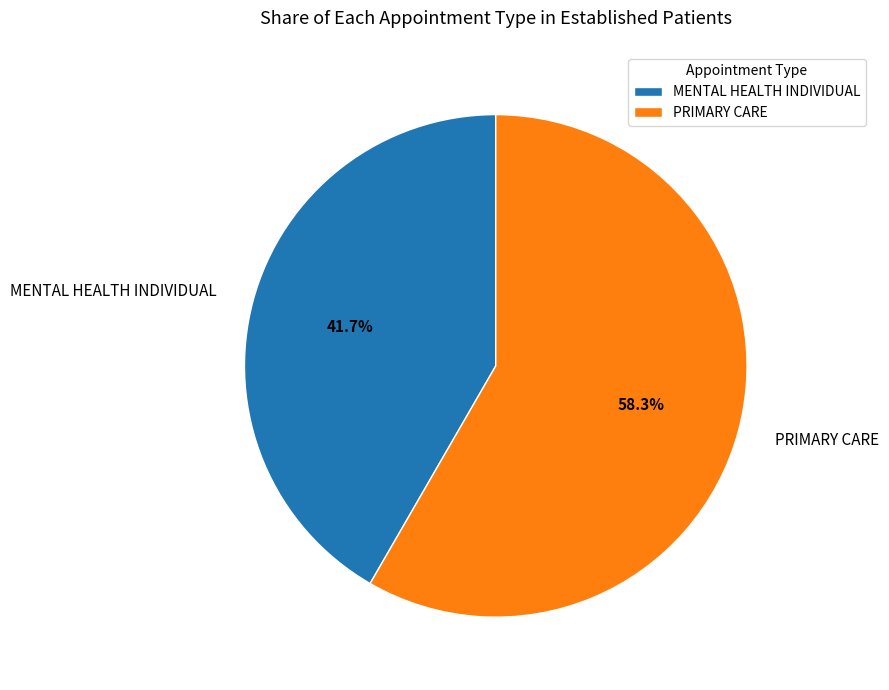

To the nearest percent, what is the average slice percentage?

50%